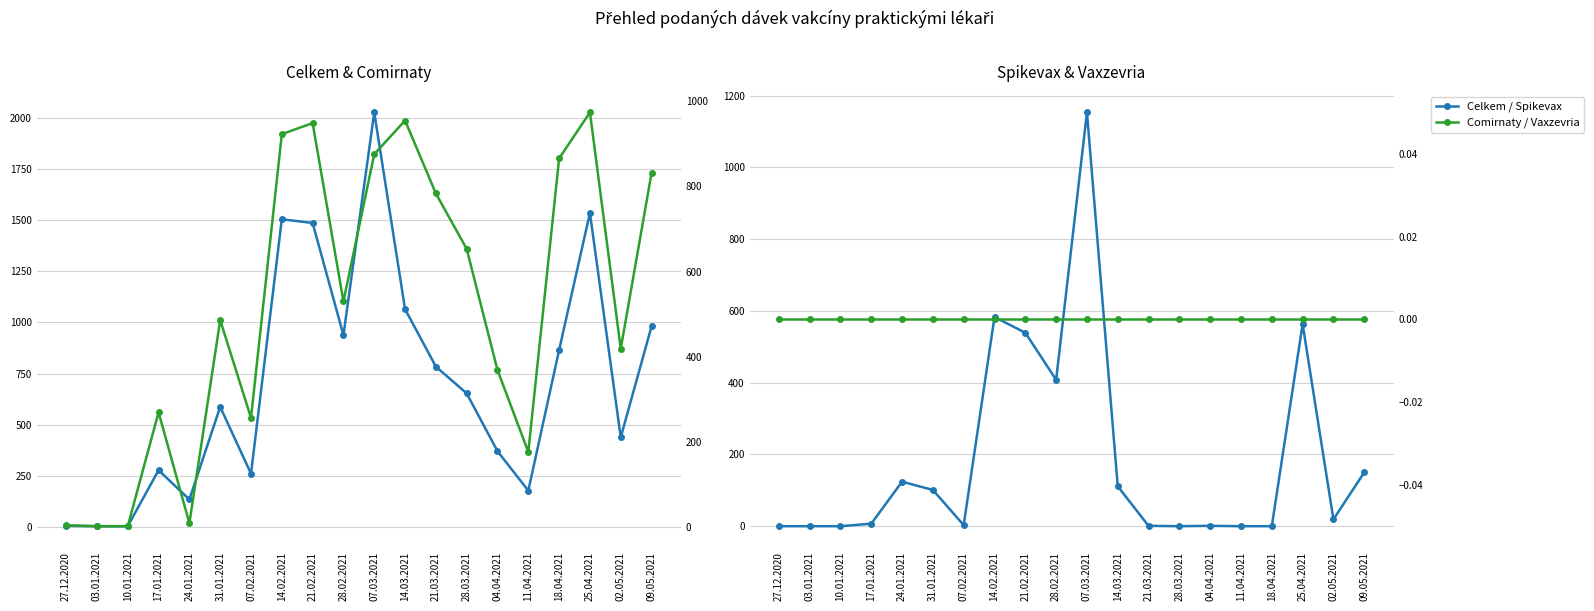

Which category has the lowest value across all series?

27.12.2020